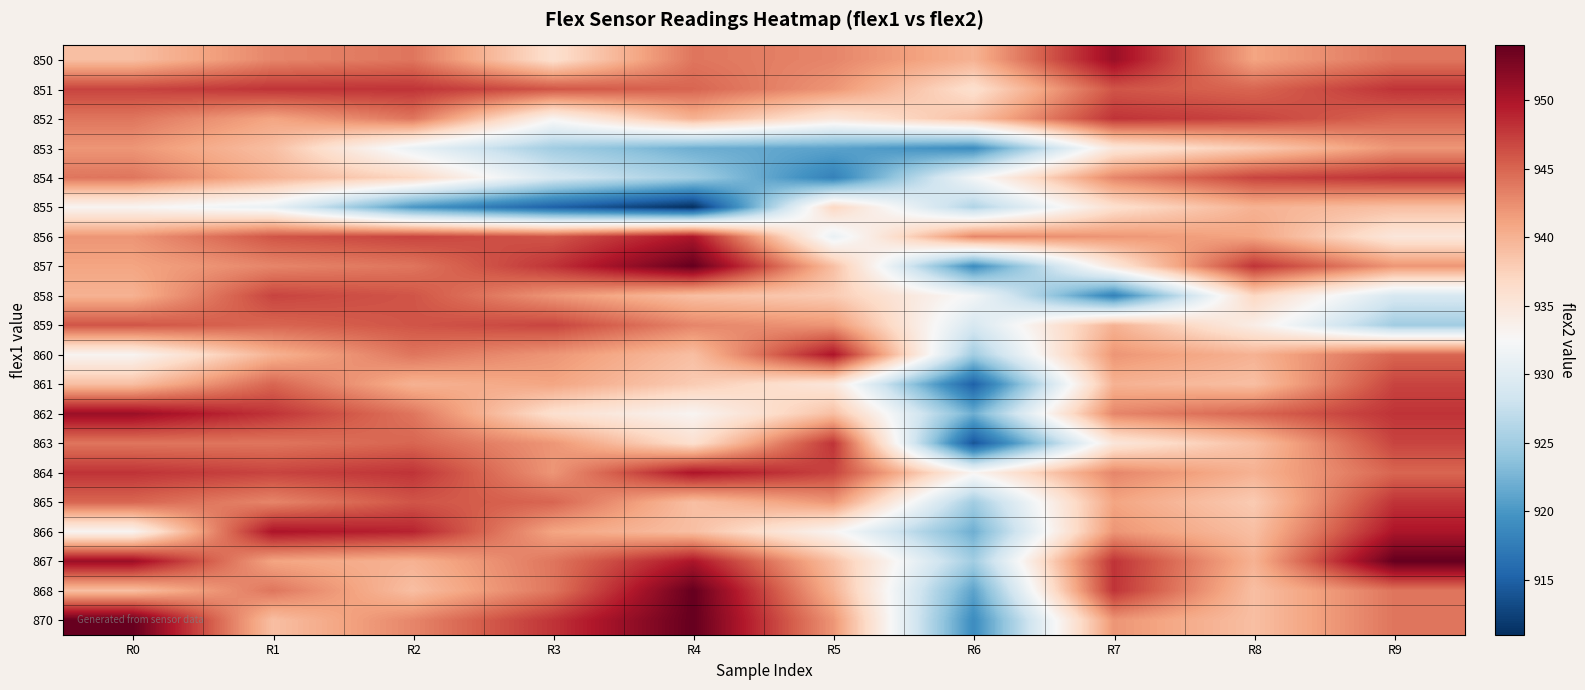

Which category has the lowest value across all series?

R4